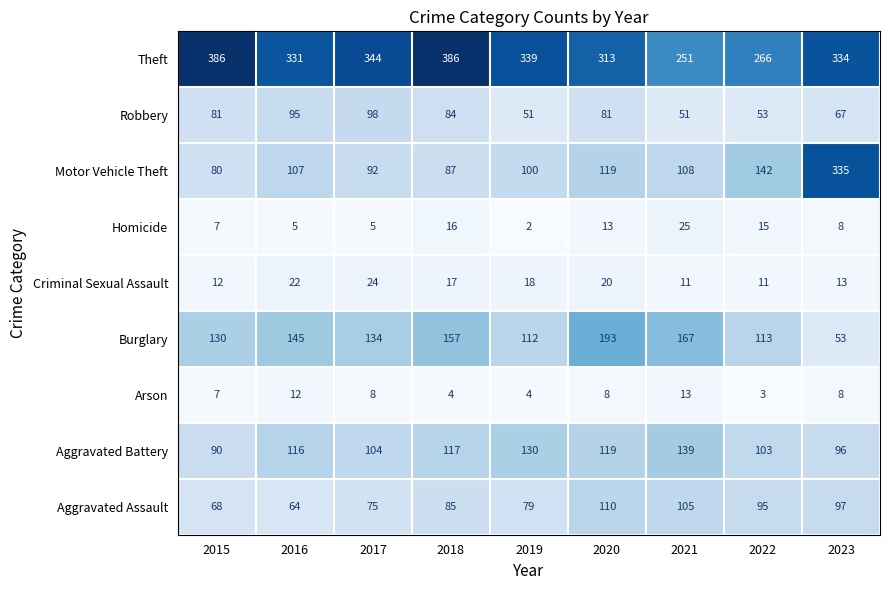

At how many categories does at least one series exceed 334?

5